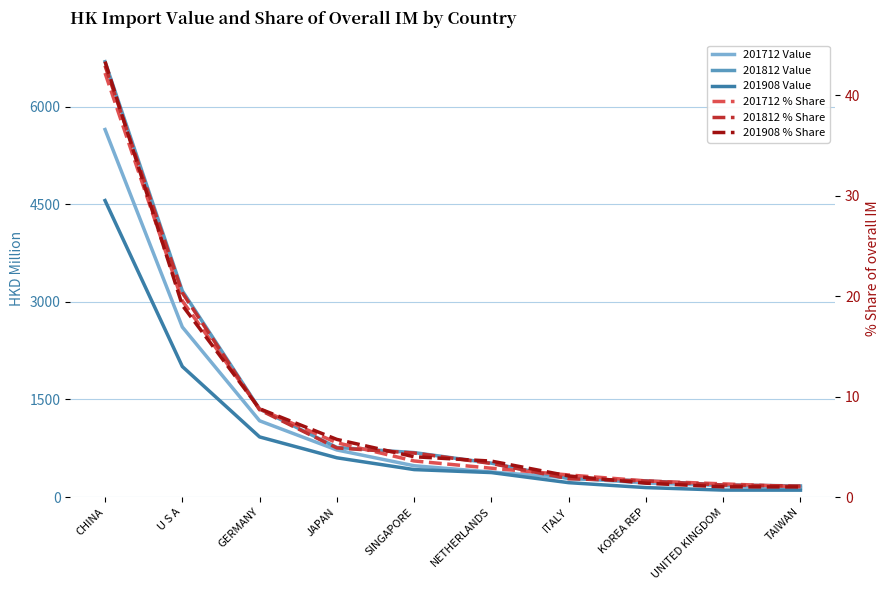

Reading left to right, what are all the values shown in this chart?

201712 Value: 5652.9	2614.7	1172.5	723.4	480.7	383.9	293.9	214.5	175.1	136.5
201812 Value: 6696.0	3171.1	1353.3	762.1	683.0	520.7	284.0	248.4	185.0	170.1
201908 Value: 4560.4	2007.5	924.2	603.3	421.8	376.0	220.5	144.8	106.3	105.5
201712 % Share: 42.2	19.5	8.8	5.4	3.6	2.9	2.2	1.6	1.3	1.0
201812 % Share: 43.0	20.3	8.7	4.9	4.4	3.3	1.8	1.6	1.2	1.1
201908 % Share: 43.4	19.1	8.8	5.7	4.0	3.6	2.1	1.4	1.0	1.0